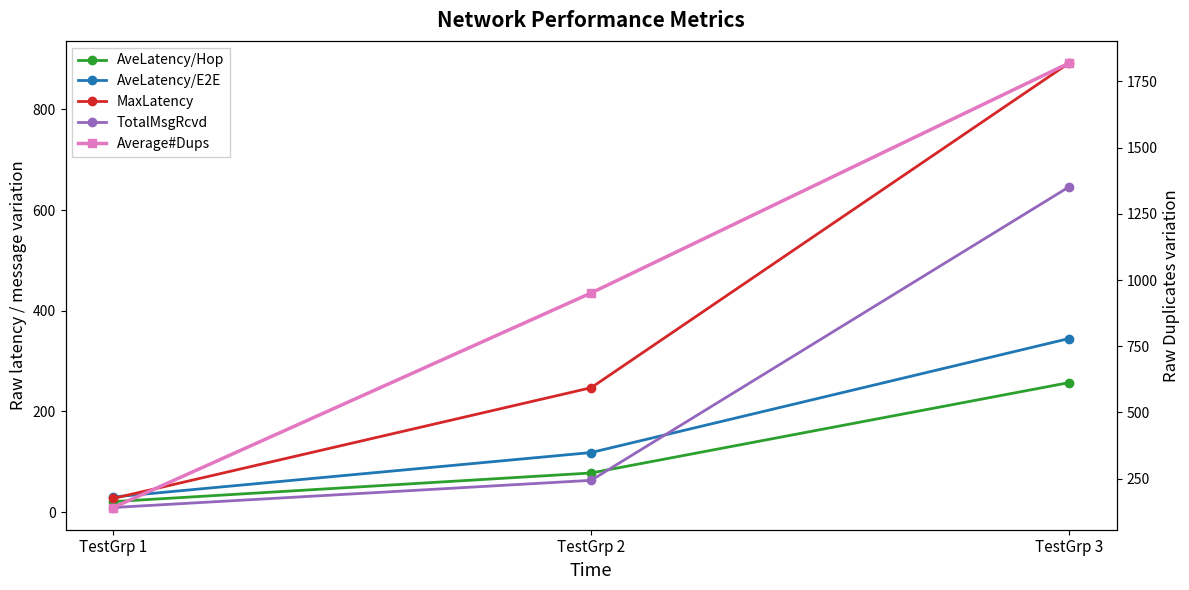

What is the minimum value shown in the chart?

9.0